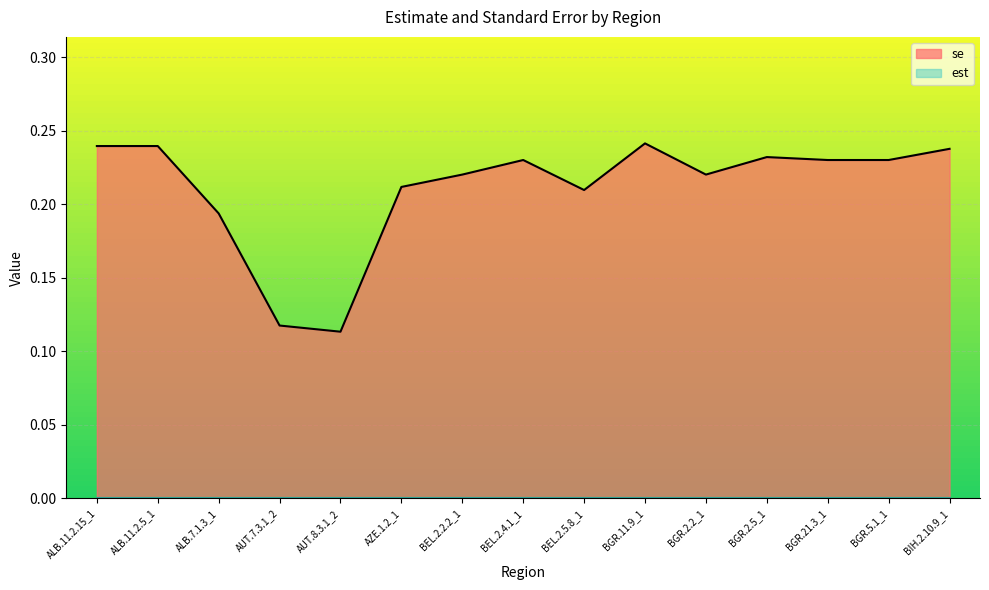

True or false: the data has more than 0 interior local peaks.

True